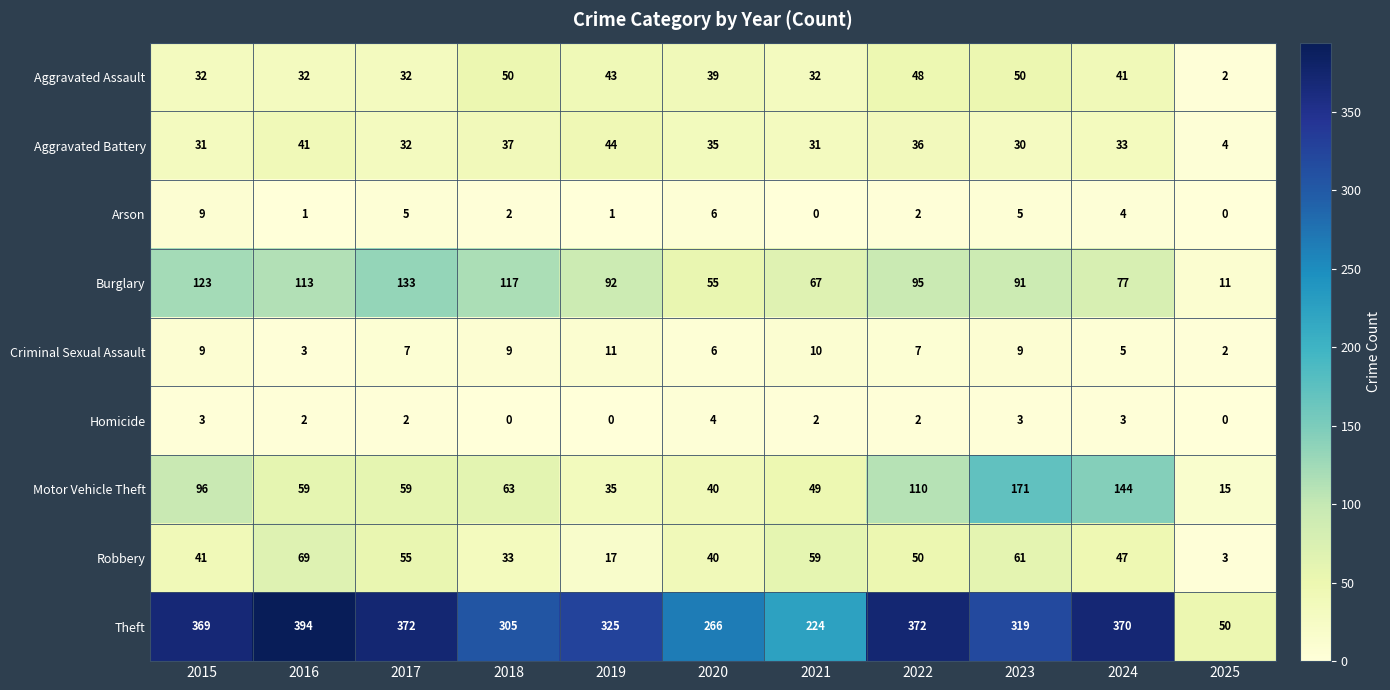

What value does the Aggravated Assault series have at 2024, to the nearest 10?

40